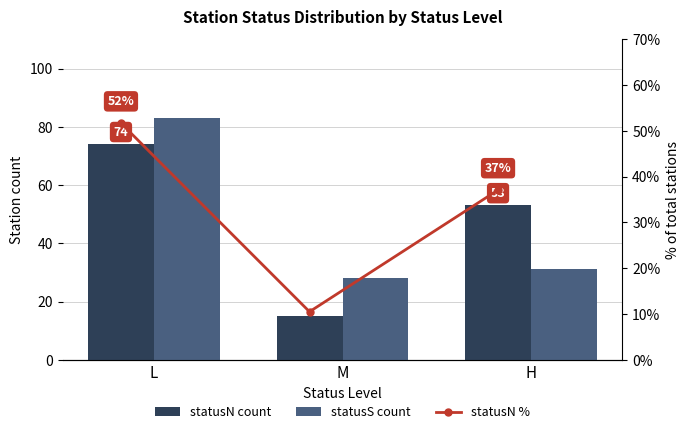

How many categories are shown in the chart?

3